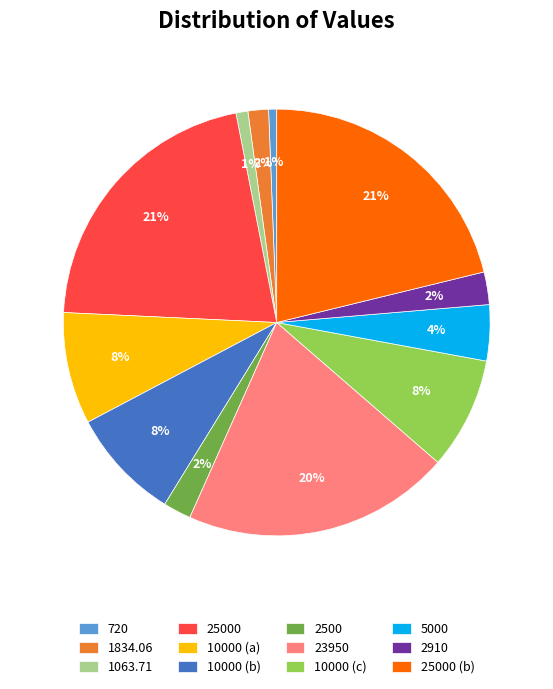

To the nearest percent, what percentage of the pie is 2500?

2%